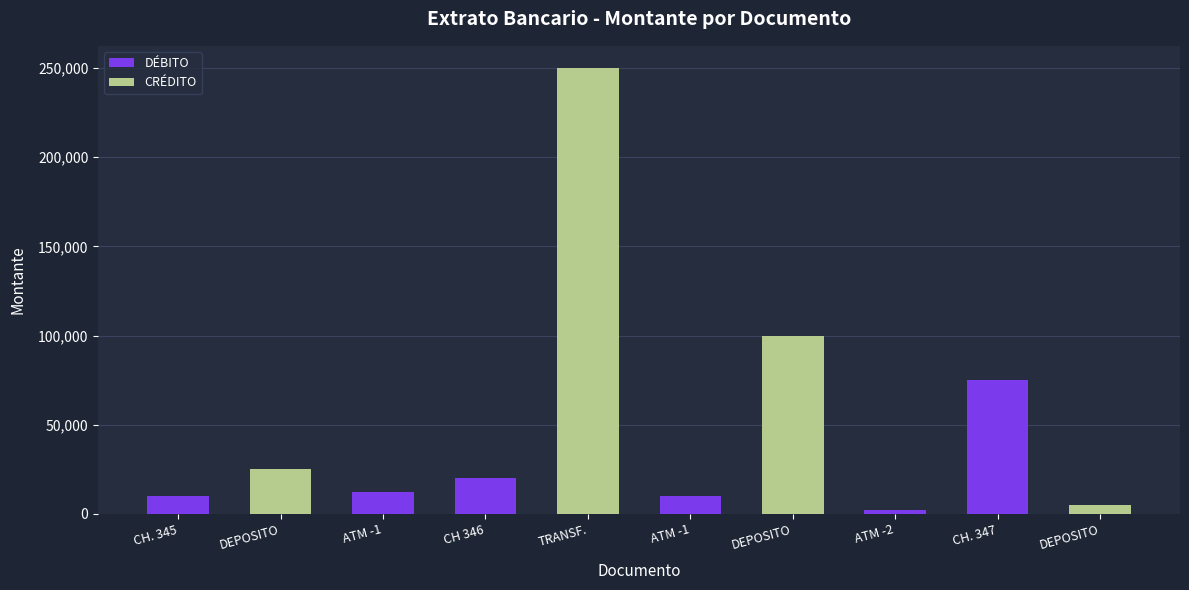

Reading right to left, what are all the values shown in this chart?

DÉBITO: 0	75000	2000	0	10000	0	20000	12500	0	10000
CRÉDITO: 5000	0	0	100000	0	250000	0	0	25000	0